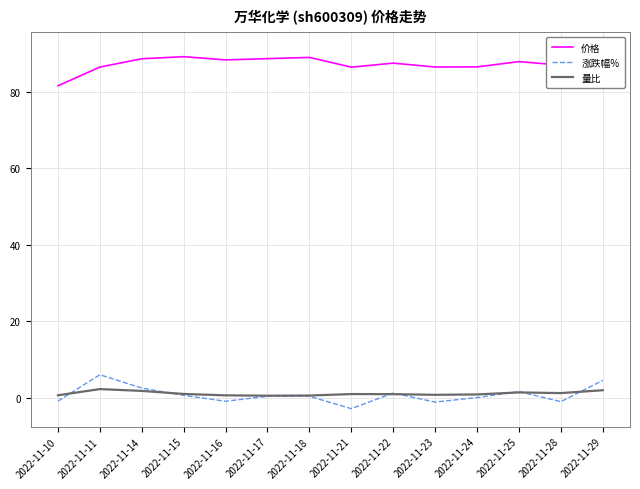

Which series has the largest range (max minus min)?

价格